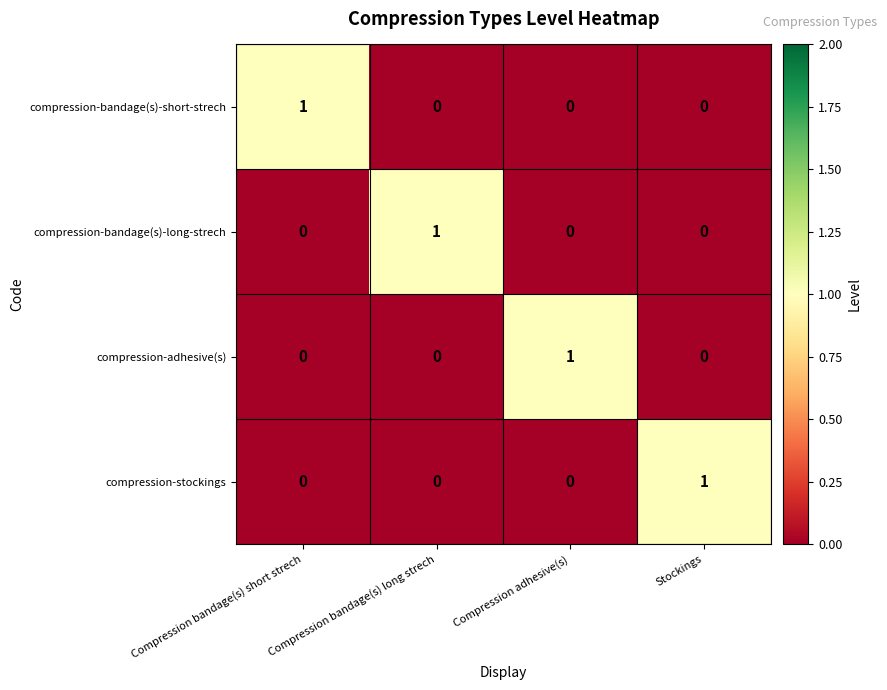

At how many categories does at least one series exceed 0?

4